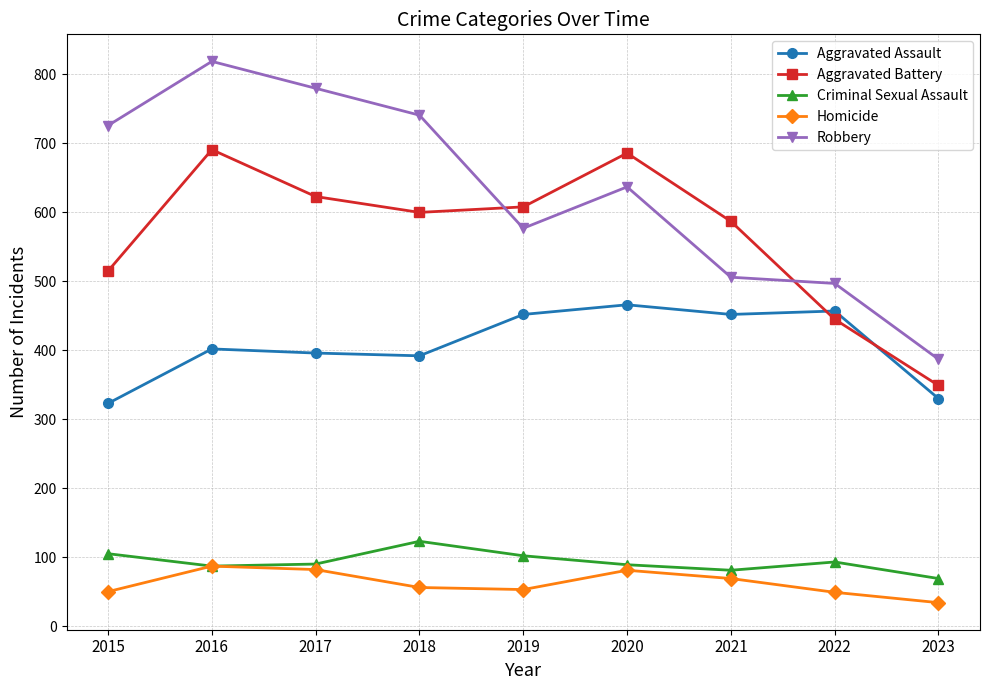

Where do Aggravated Battery and Aggravated Assault first cross each other?

2021 and 2022